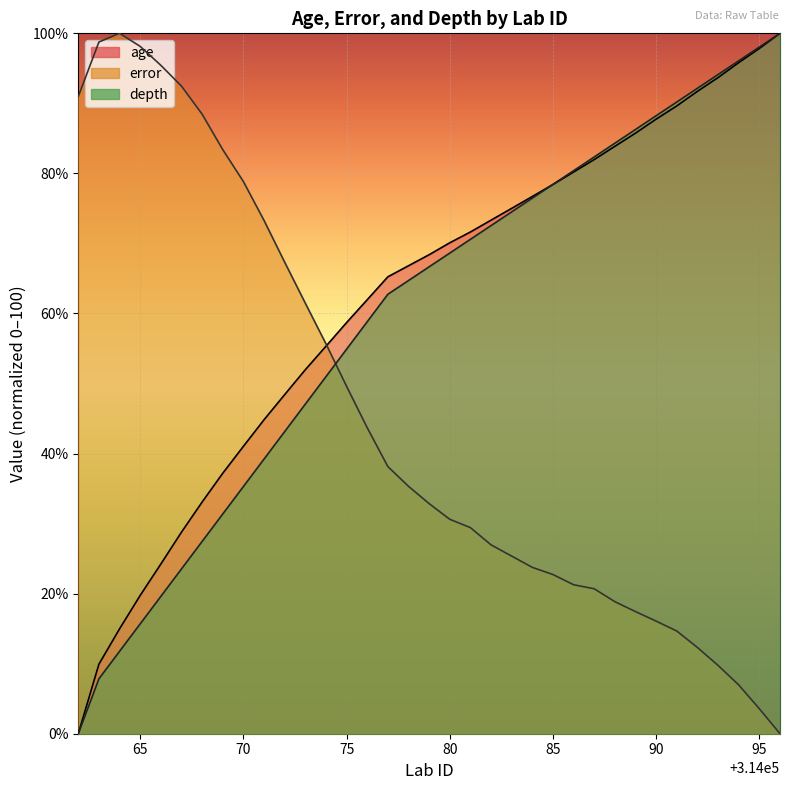

How many times do depth and age cross each other?

1